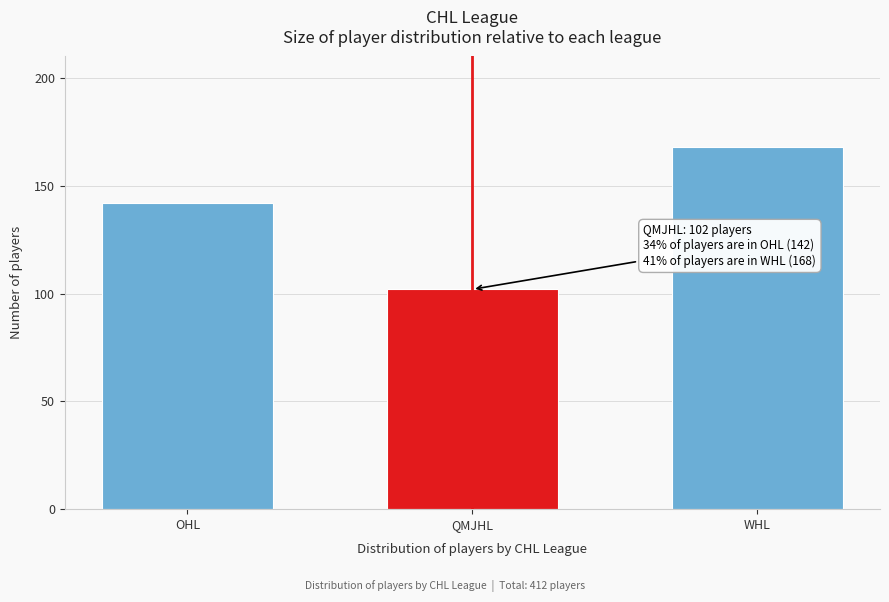

Reading left to right, extract all data points from this chart.

OHL=142	QMJHL=102	WHL=168